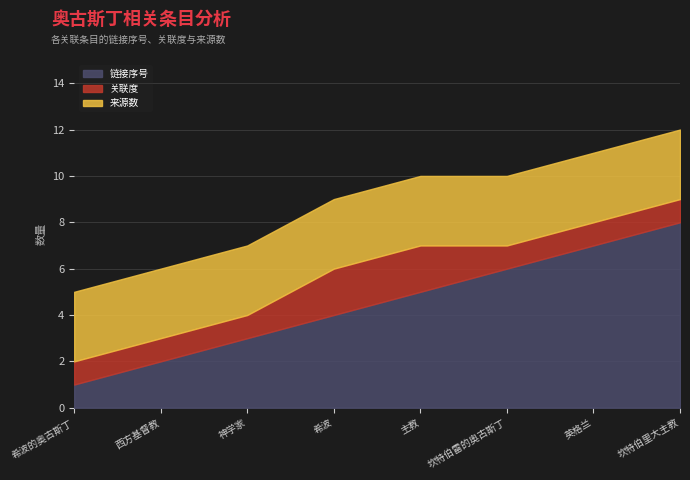

Reading left to right, what are all the values shown in this chart?

链接序号: 希波的奥古斯丁=1	西方基督教=2	神学家=3	希波=4	主教=5	坎特伯雷的奥古斯丁=6	英格兰=7	坎特伯里大主教=8
关联度: 希波的奥古斯丁=1	西方基督教=1	神学家=1	希波=2	主教=2	坎特伯雷的奥古斯丁=1	英格兰=1	坎特伯里大主教=1
来源数: 希波的奥古斯丁=3	西方基督教=3	神学家=3	希波=3	主教=3	坎特伯雷的奥古斯丁=3	英格兰=3	坎特伯里大主教=3